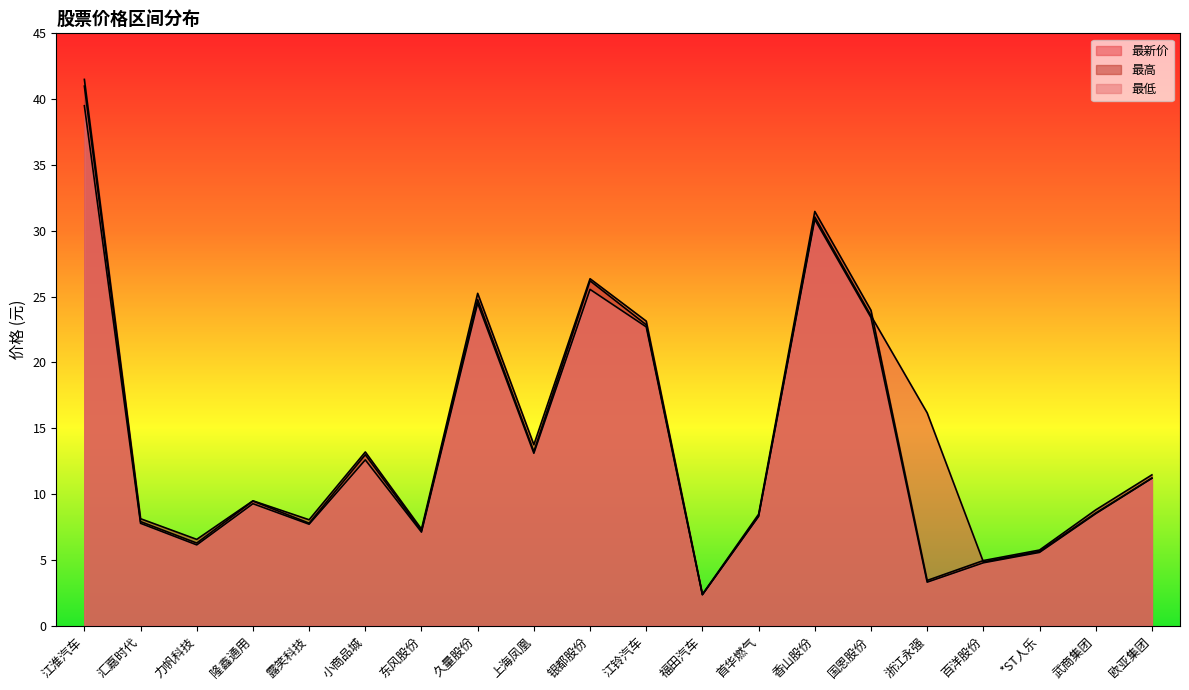

How many values in the 最低 series exceed 9?

10